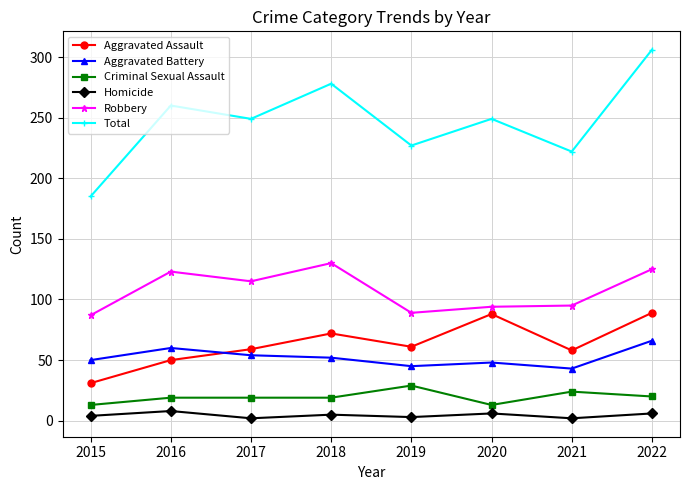

Is it true that Total equals 227 at 2019?

True